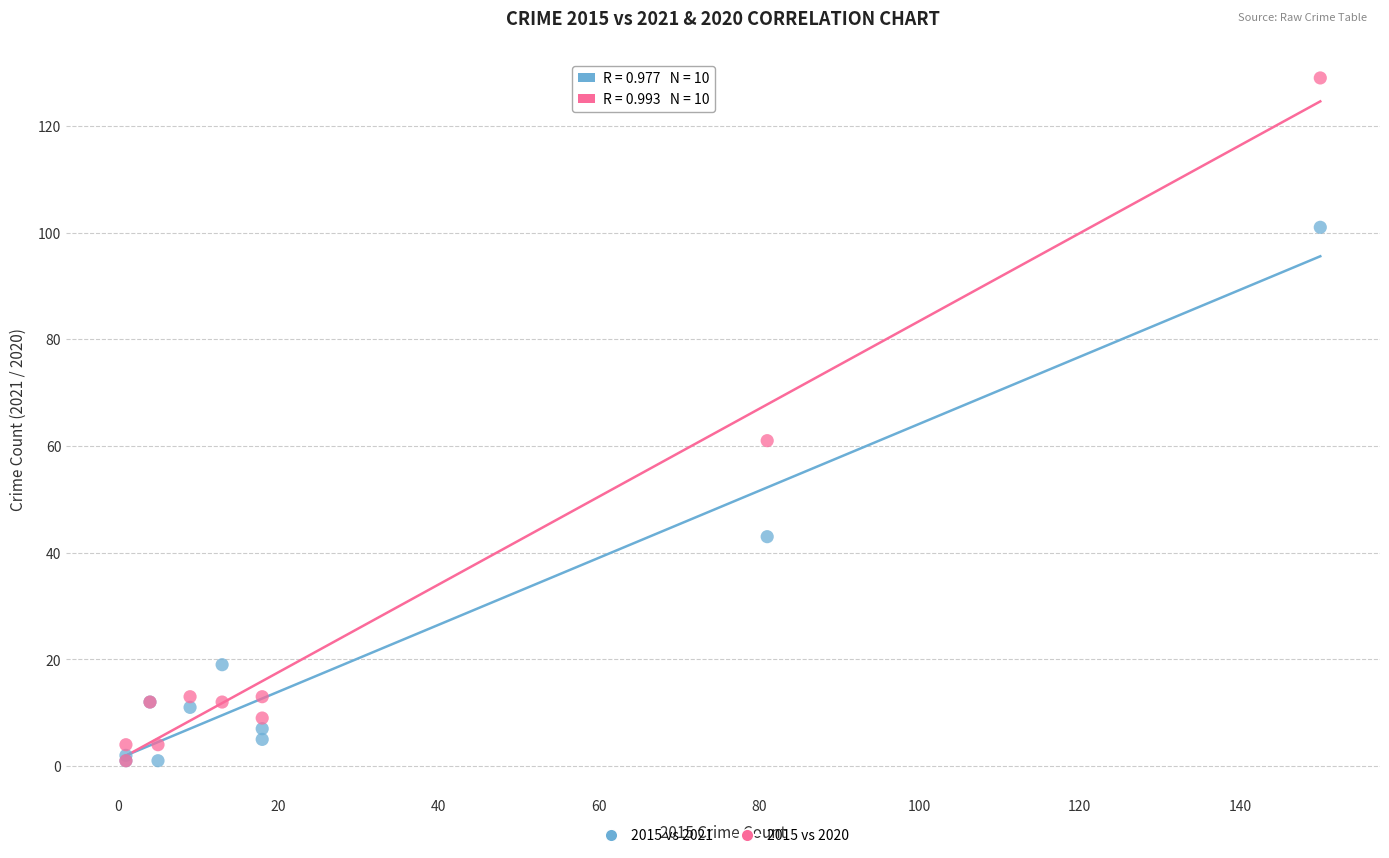

In the 2015 vs 2020 series, what Y value is closest to 65?

61